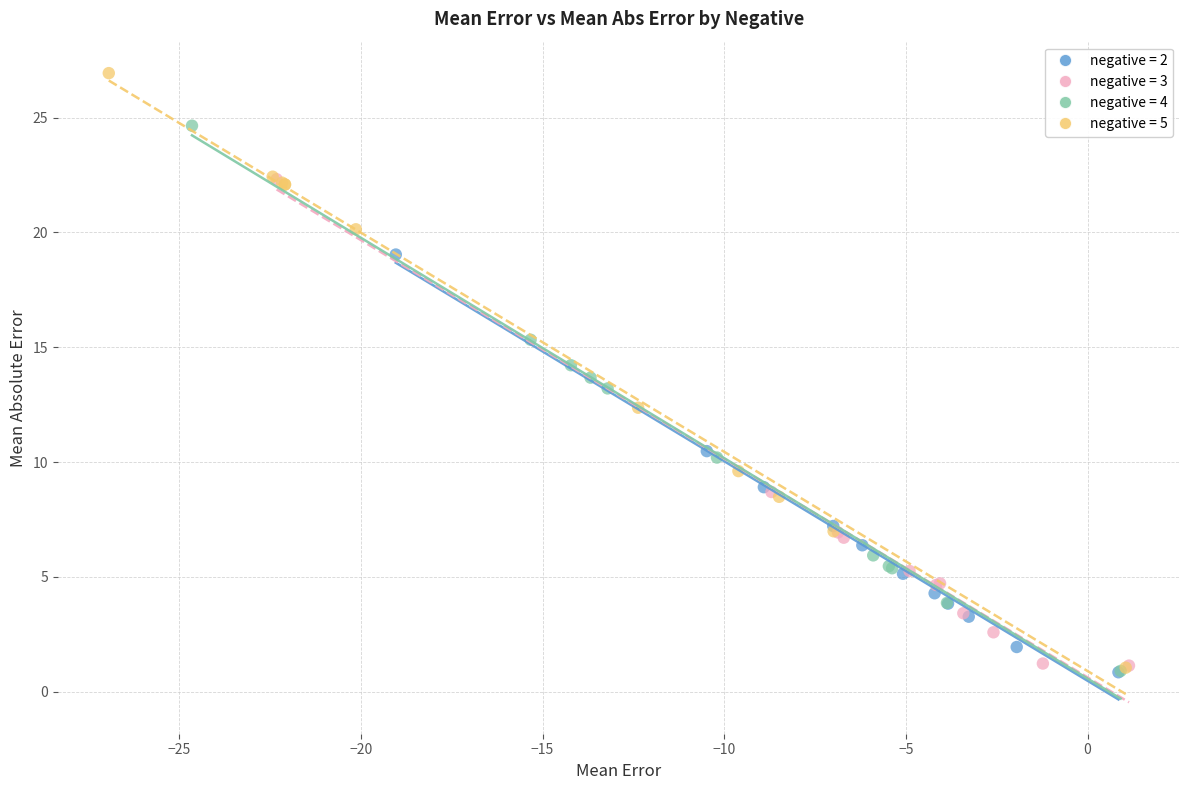

Which series reaches the maximum Y coordinate?

negative = 5